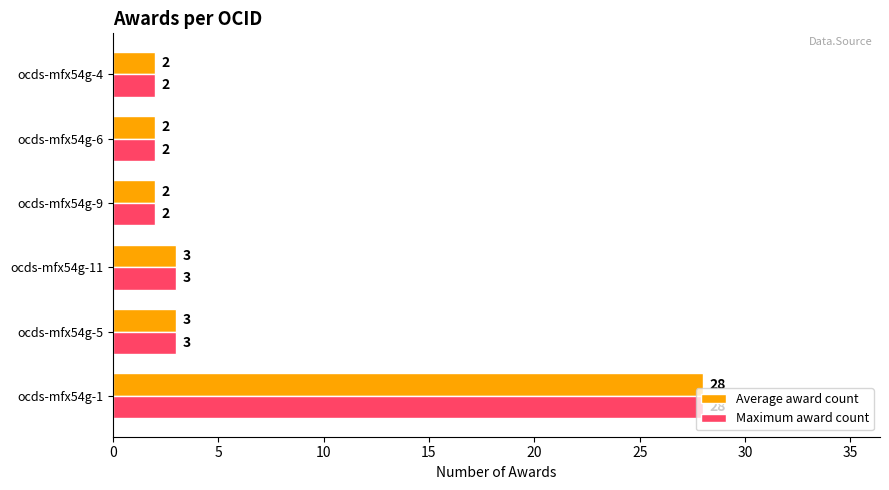

Is it true that Average award count equals 0 at ocds-mfx54g-9?

False